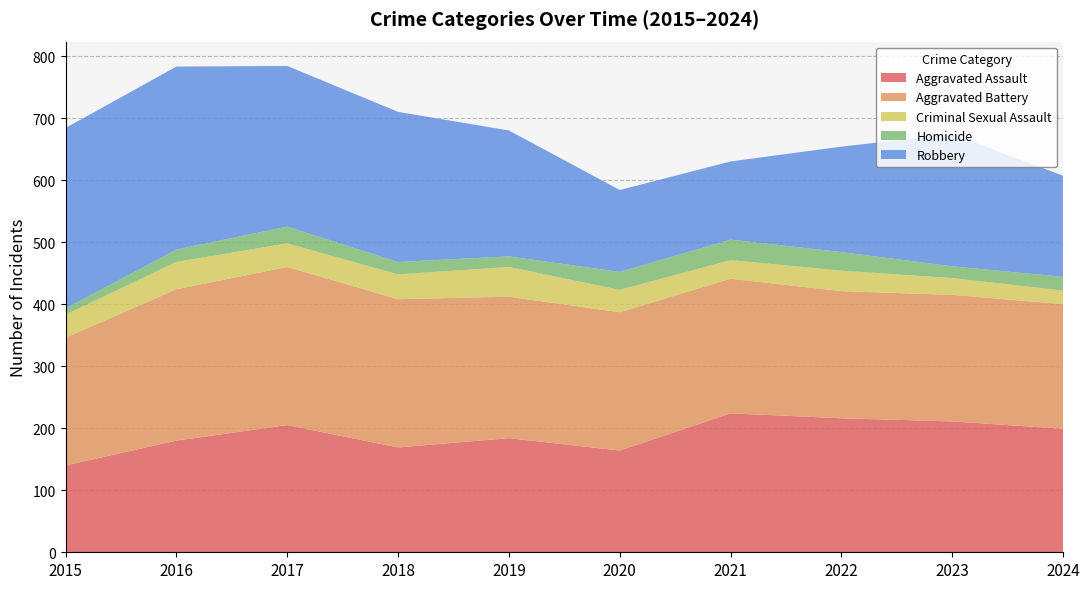

Reading right to left, extract all data points from this chart.

Aggravated Assault: 199	211	216	224	164	184	169	205	180	140
Aggravated Battery: 201	204	205	217	223	228	239	255	244	206
Criminal Sexual Assault: 22	27	33	30	36	48	40	38	44	37
Homicide: 22	19	30	33	29	17	20	27	20	10
Robbery: 163	213	170	126	132	203	242	259	295	291